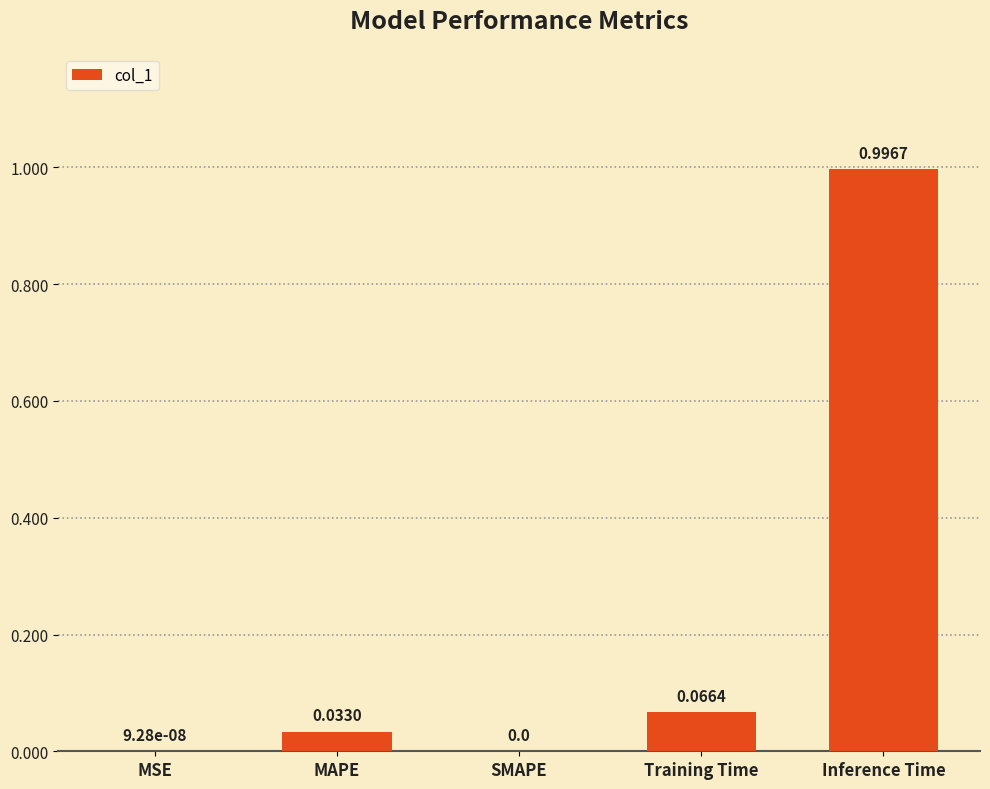

At which category does the chart reach its peak across all series?

Inference Time